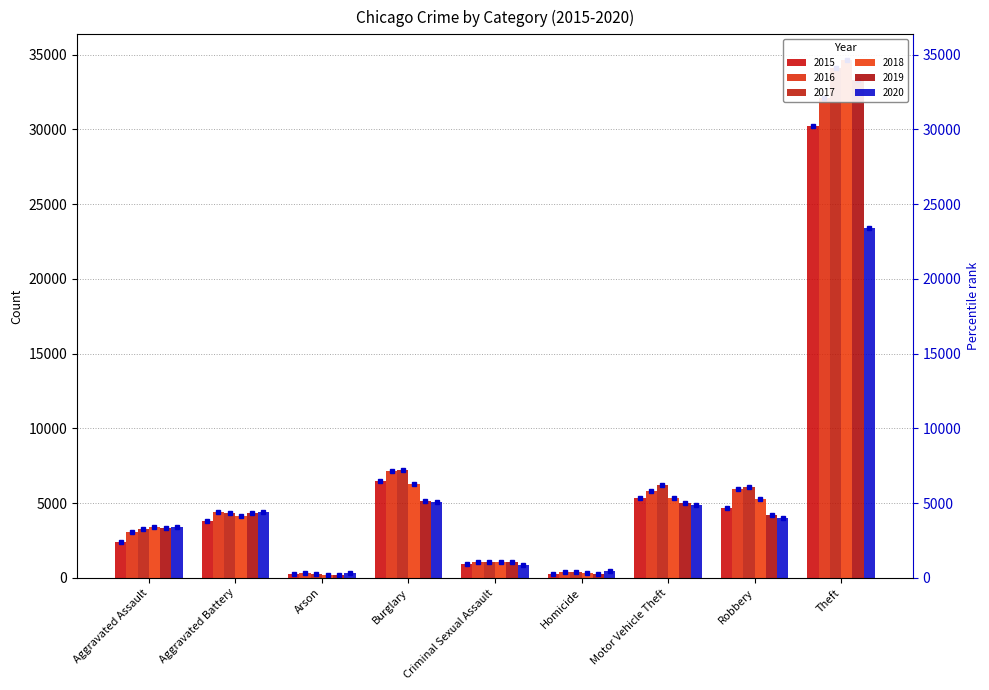

Which series changed the most between Aggravated Battery and Arson?

2019